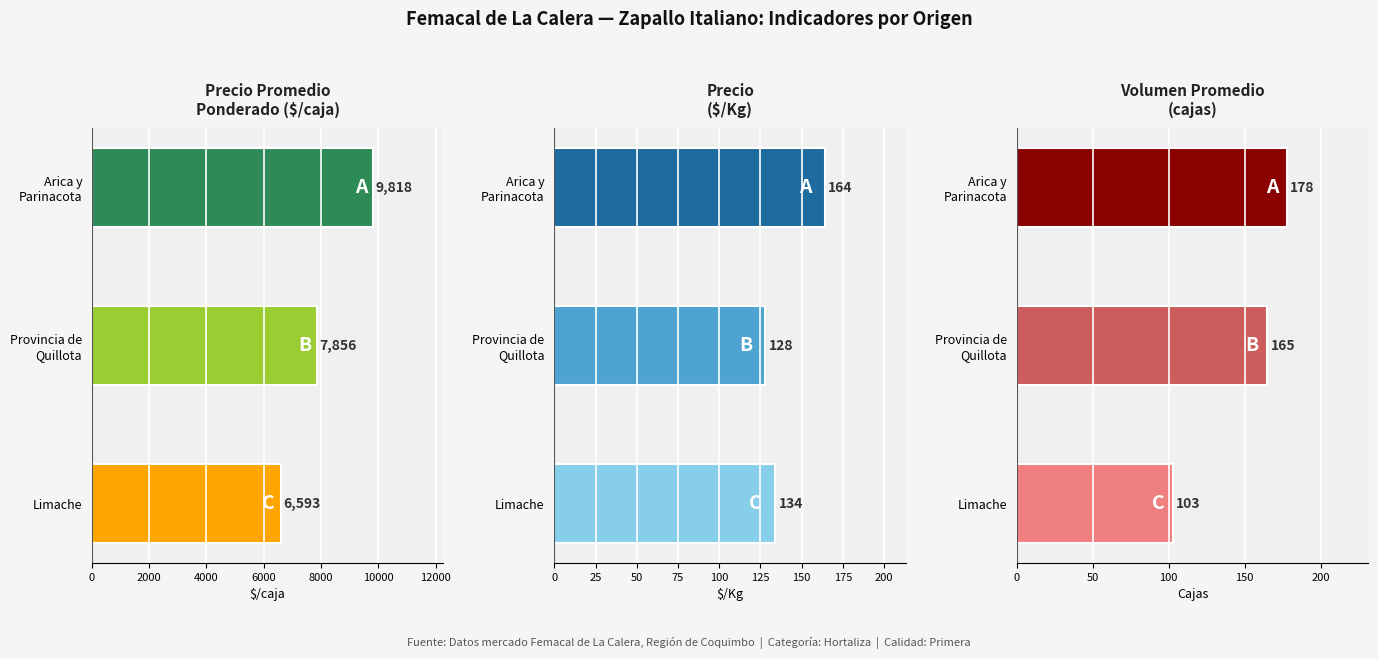

Between Provincia de Quillota and Limache, which is larger?

Provincia de Quillota